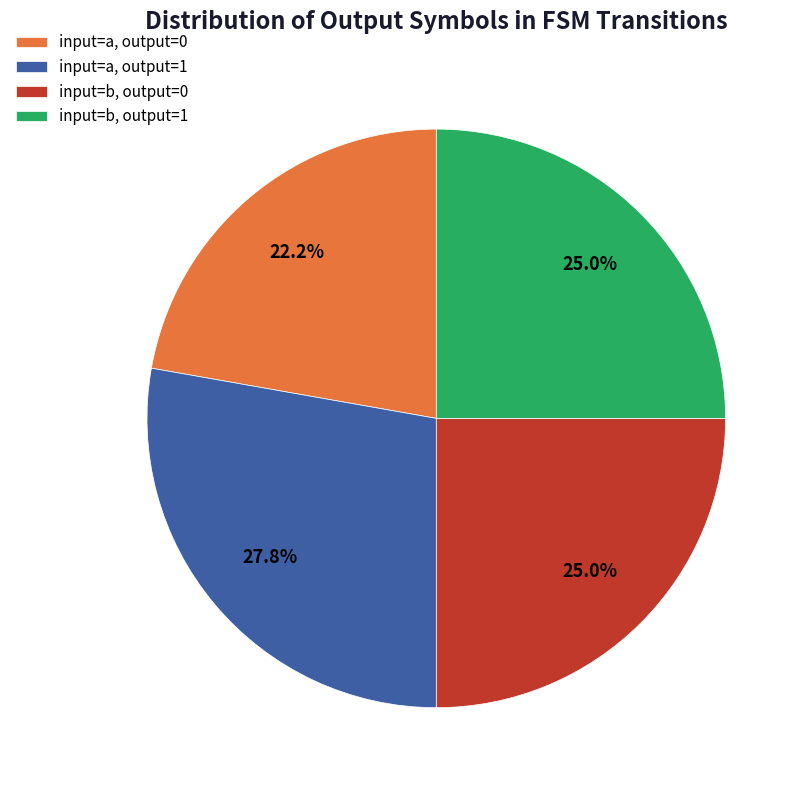

Which has a higher value, input=a, output=1 or input=b, output=0?

input=a, output=1